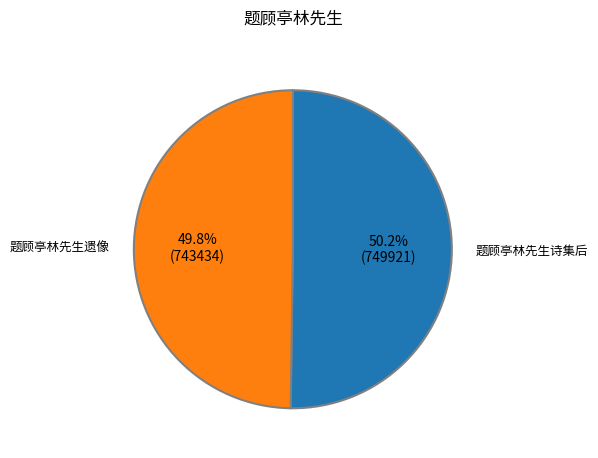

What is the ratio of the value at 题顾亭林先生遗像 to the value at 题顾亭林先生诗集后?

1.0